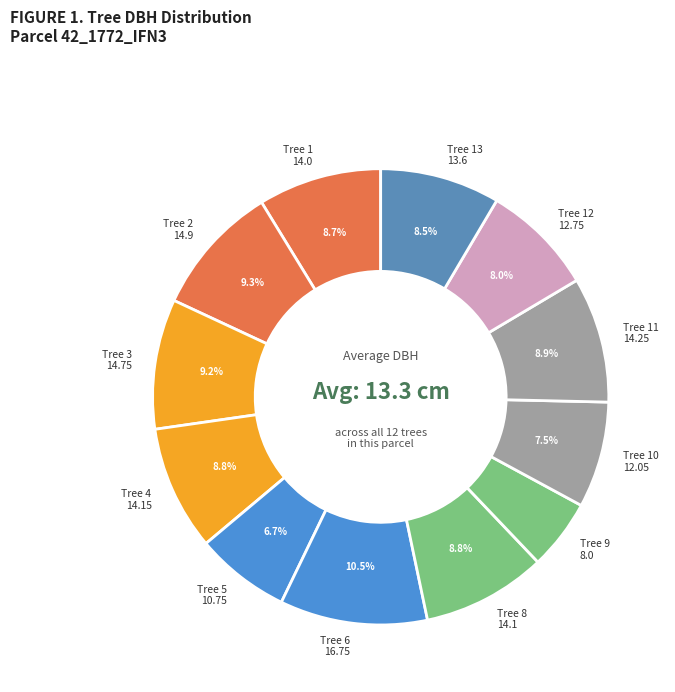

How many segments does this pie chart have?

12